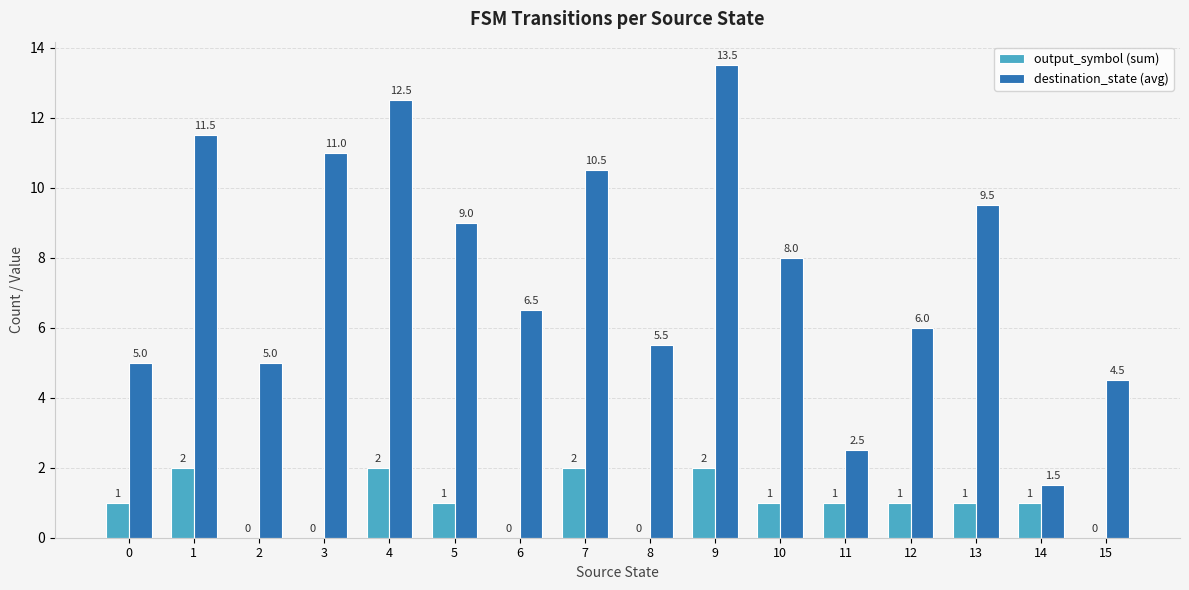

At which category is the sum across all series the highest?

9